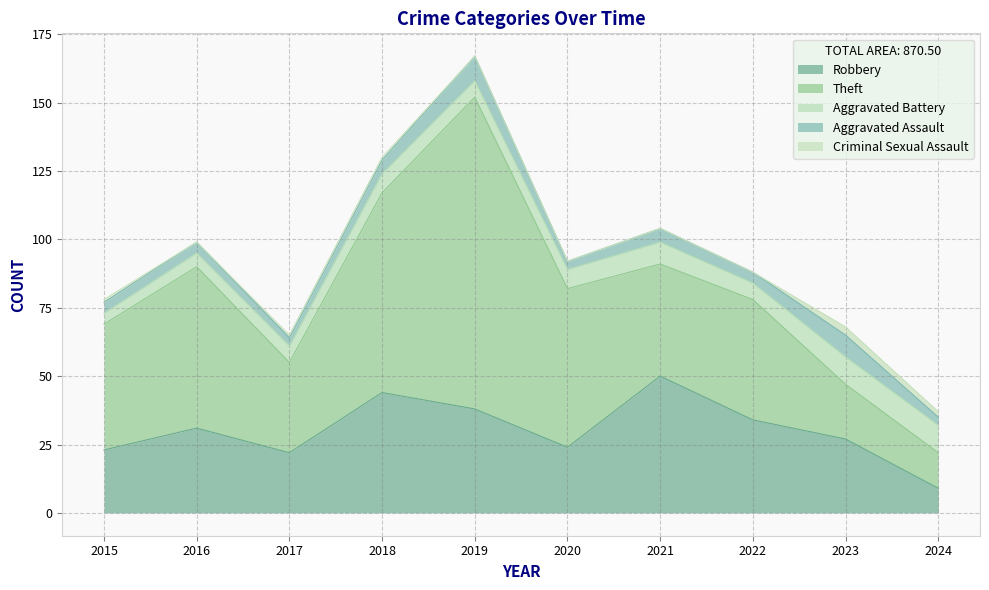

Reading right to left, list all the values displayed in this chart.

Robbery: 9	27	34	50	24	38	44	22	31	23
Theft: 13	20	44	41	58	114	73	33	59	46
Aggravated Battery: 10	10	6	8	7	6	7	6	5	4
Aggravated Assault: 3	8	4	5	3	9	5	3	4	4
Criminal Sexual Assault: 2	3	0	0	0	0	1	1	0	1